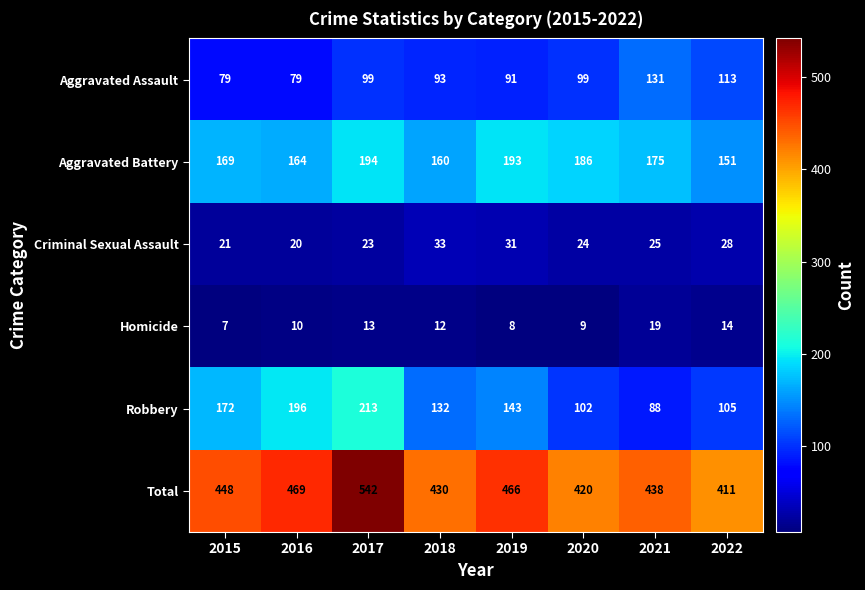

Is the value of Aggravated Battery at 2018 greater than the value of Total at 2018?

No